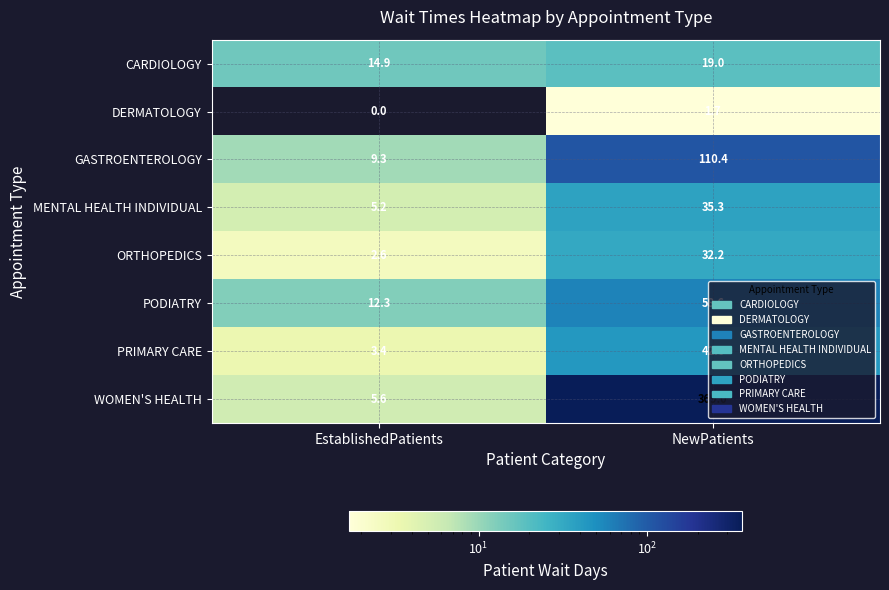

What is the total value across all series at EstablishedPatients?

53.3